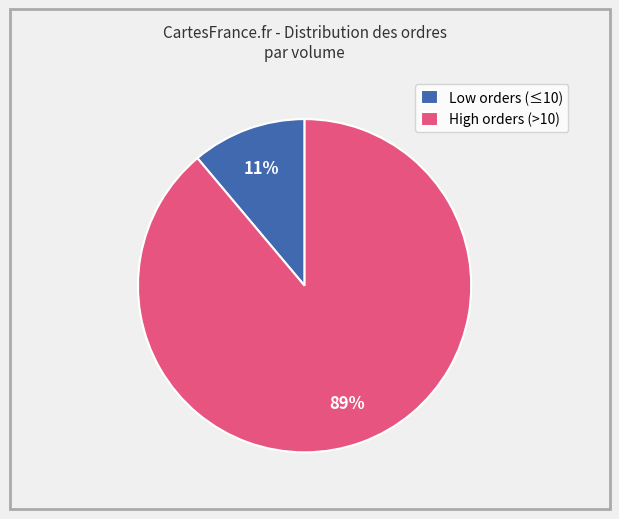

Which has a higher value, High orders (>10) or Low orders (≤10)?

High orders (>10)